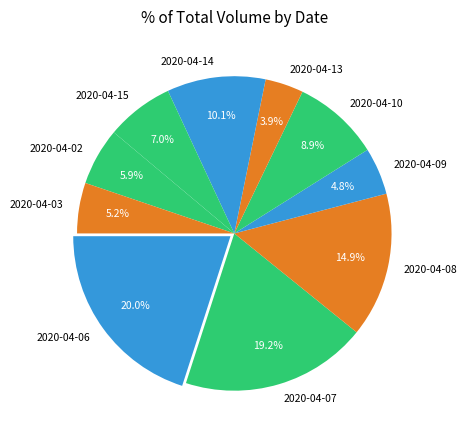

Is 2020-04-10 the majority of the pie?

No